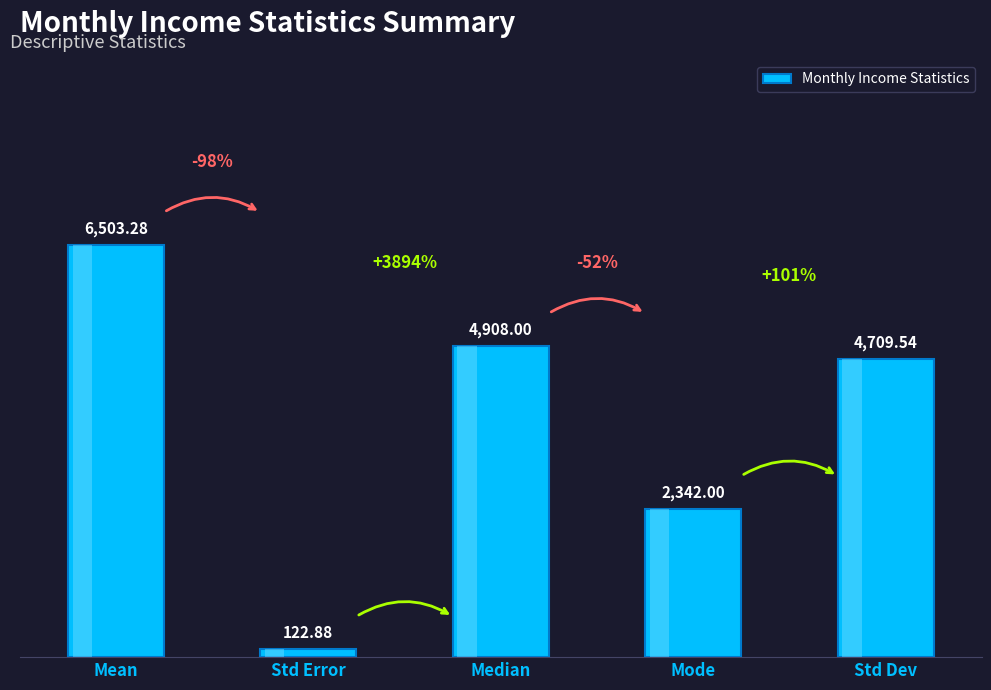

What is the change in value from Mean to Mode?

-4161.3